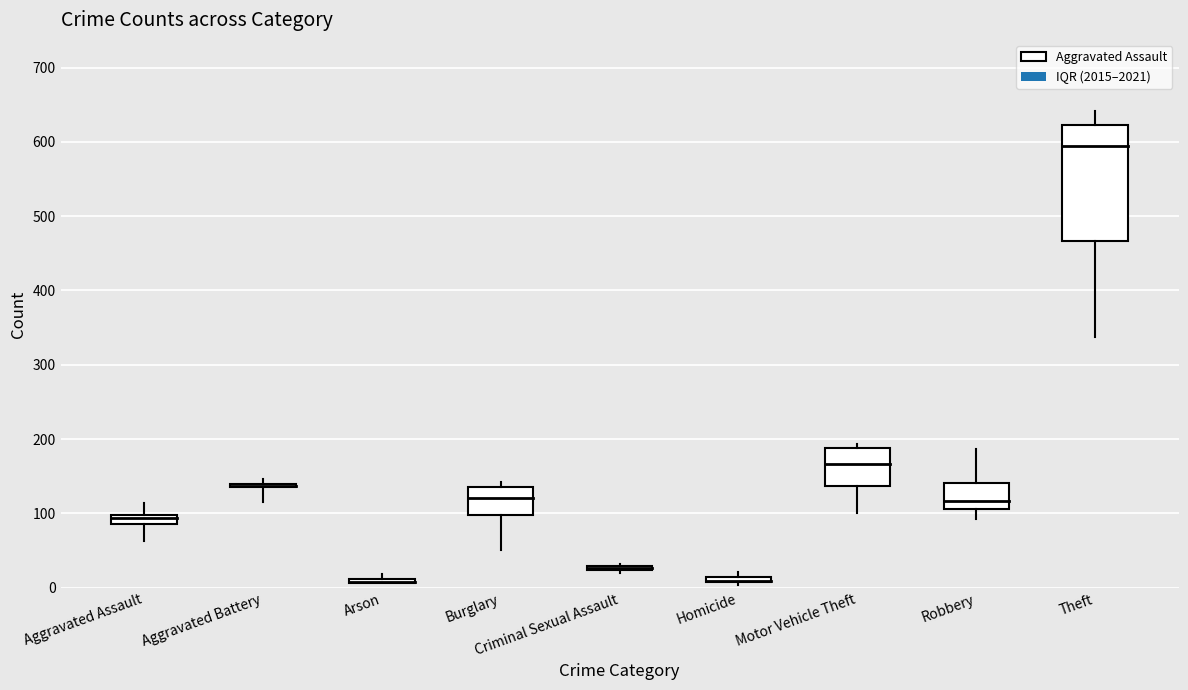

At which category is the sum across all series the highest?

Theft